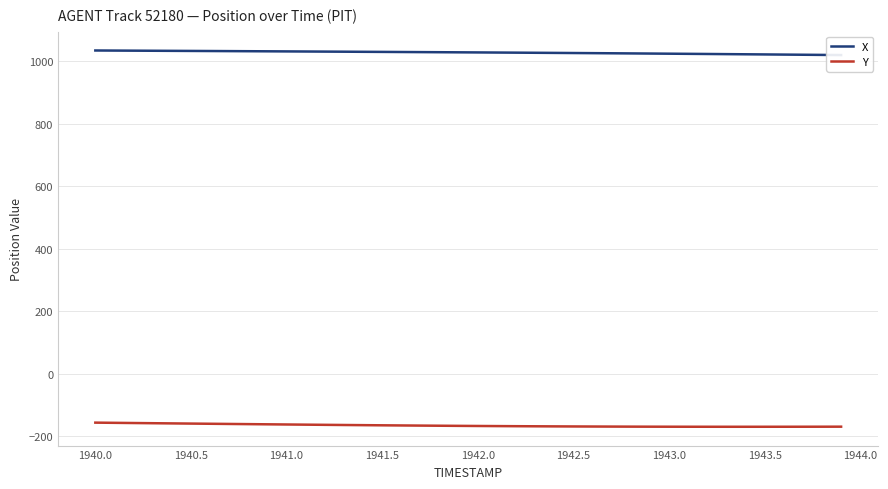

What is the maximum value for Y?

-156.3